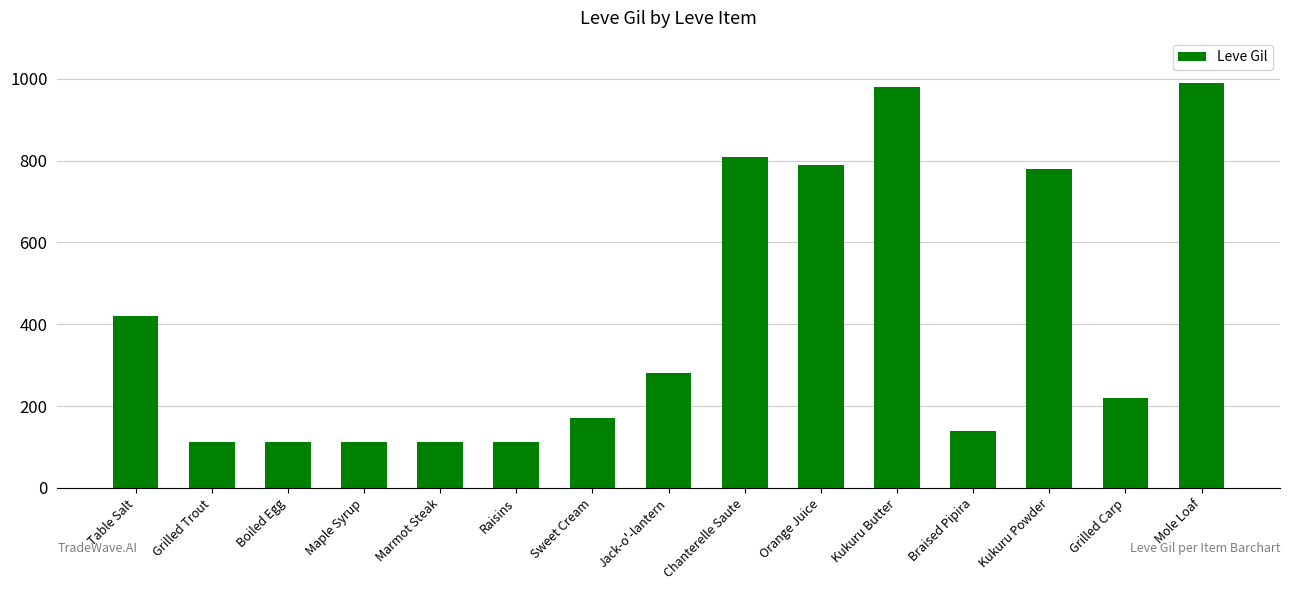

What is the difference between the maximum and minimum values?

878